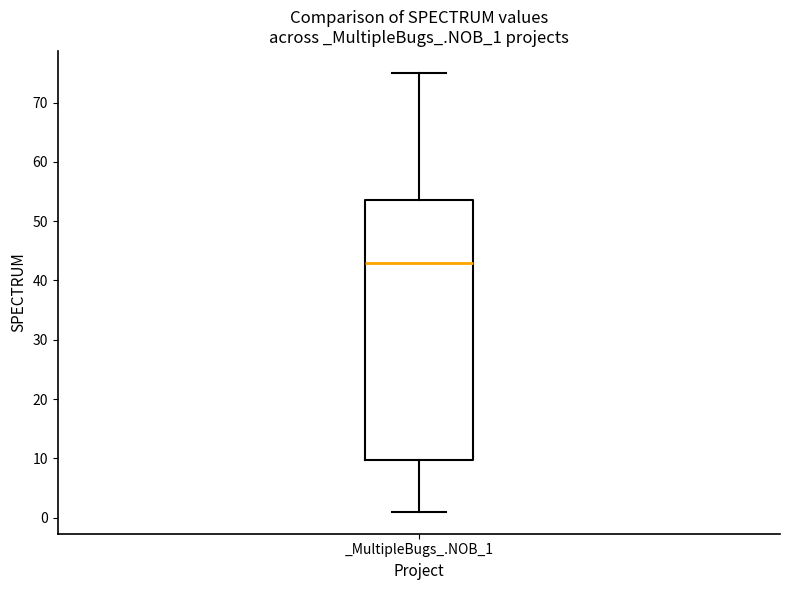

Read this box plot against the y-axis: the position of the median line, the range covered by the box, and the ends of both whiskers. The values are not printed on the chart, so give them approximately, as read against the axis.

median 43, box 10 to 54, whiskers 1 to 75